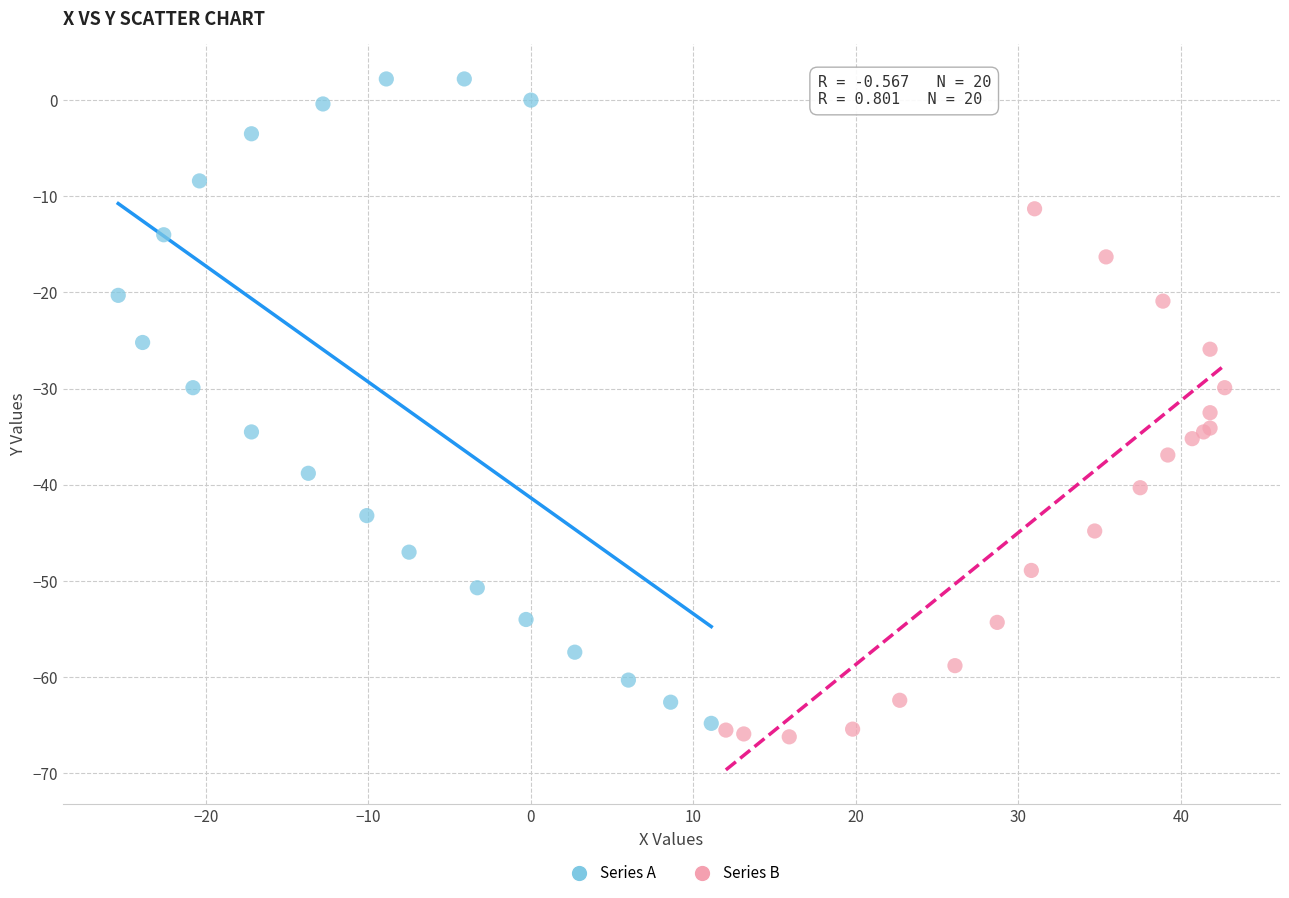

Which series contains the highest Y value?

Series A